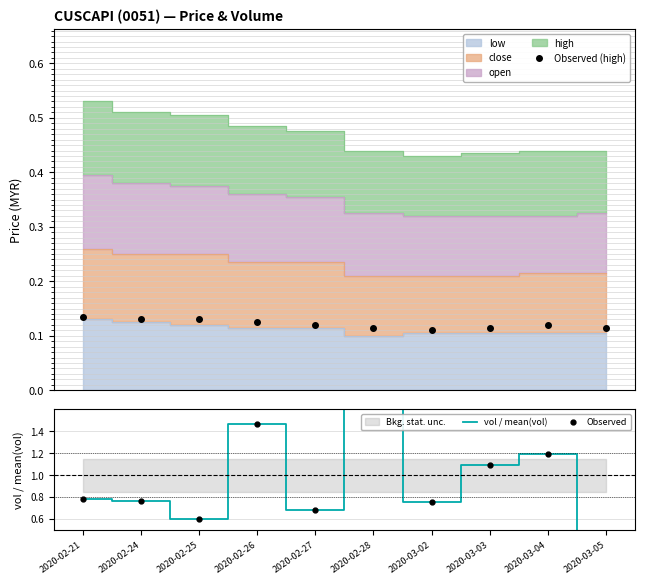

What is the label of the 1st point from the left?

2020-02-21